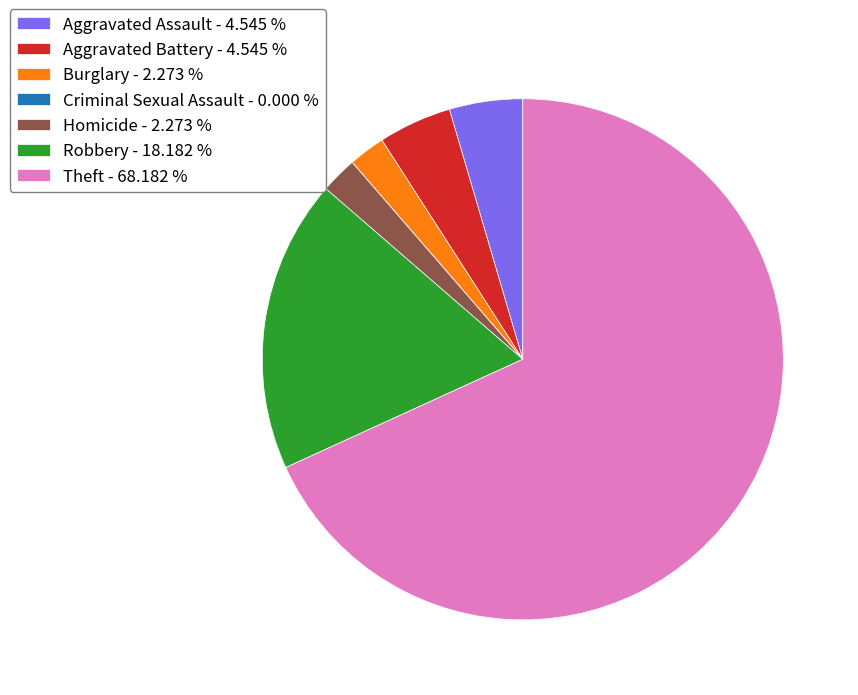

Do Aggravated Battery - 4.545 % and Robbery - 18.182 % together represent more than half of the pie?

No